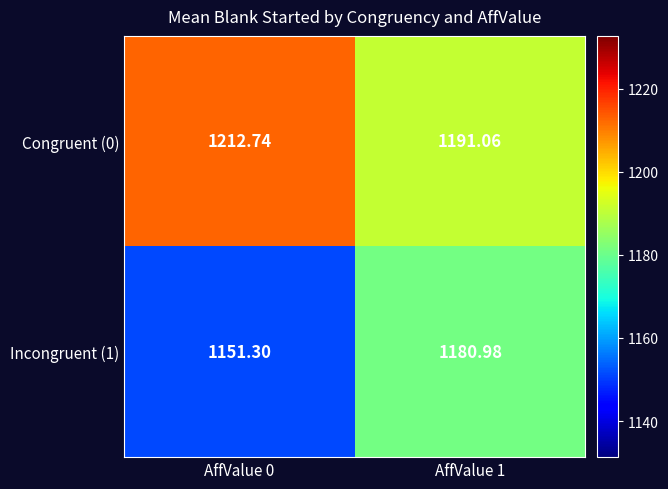

Which series has the largest range (max minus min)?

Incongruent (1)